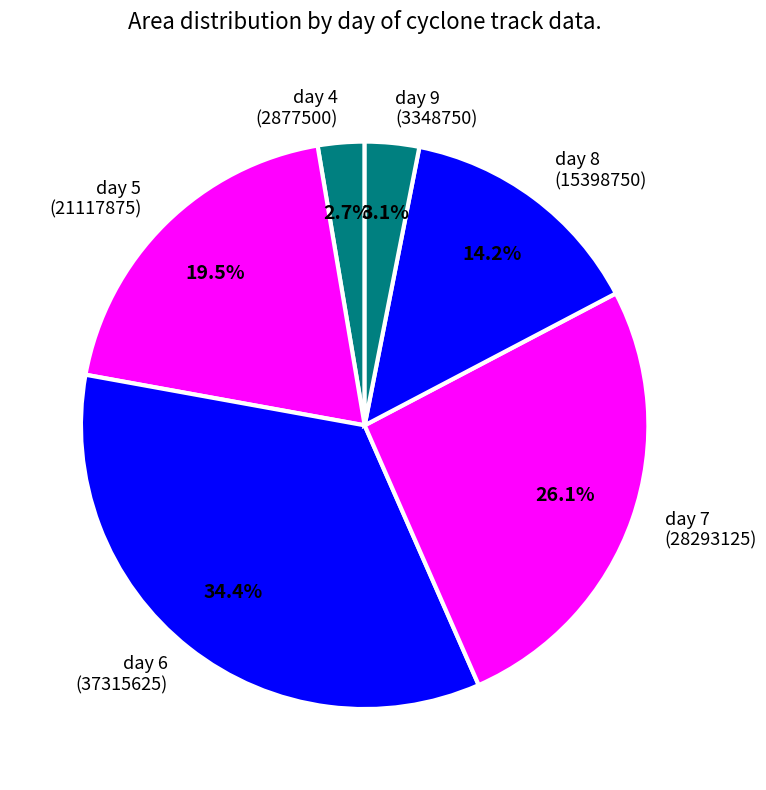

Do day 9 (3348750) and day 4 (2877500) together represent more than half of the pie?

No